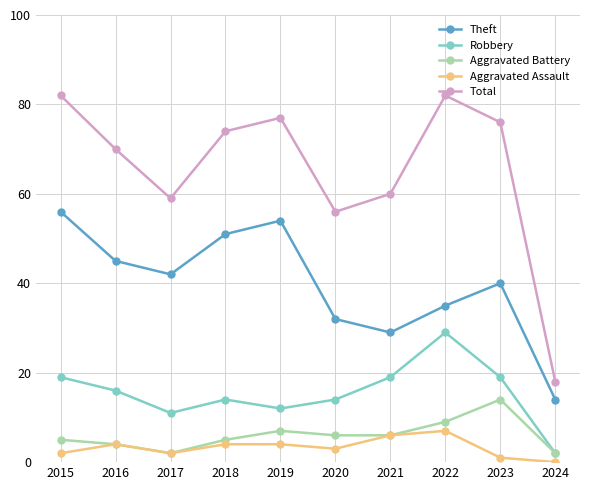

Which series has the largest total across all categories?

Total